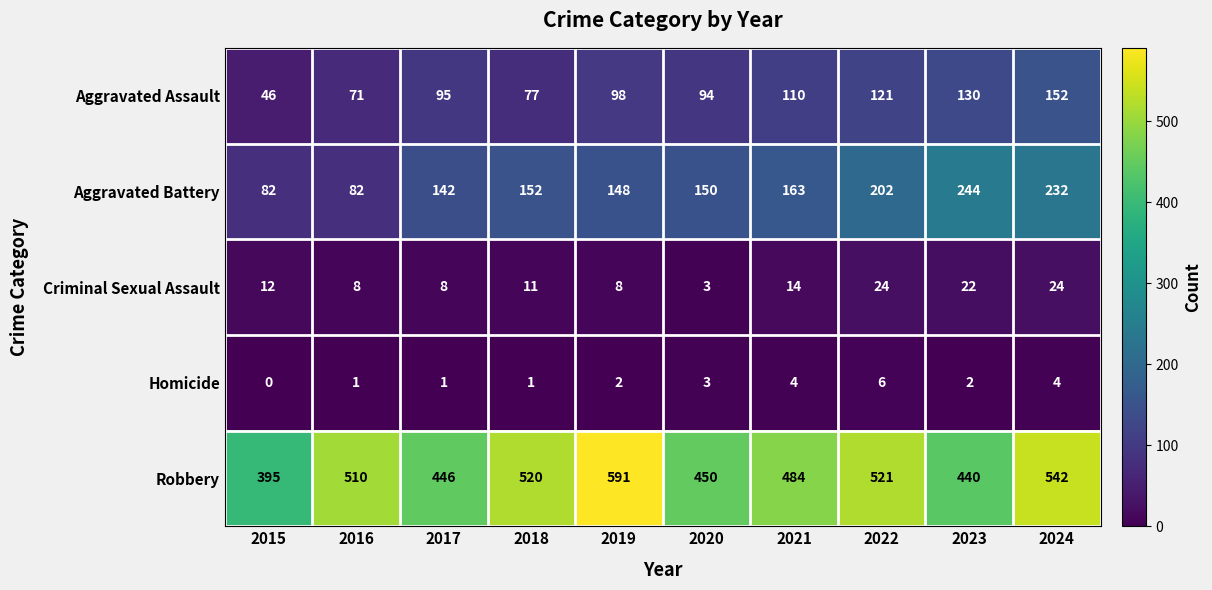

What is the spread (max minus min) of values at 2024?

538